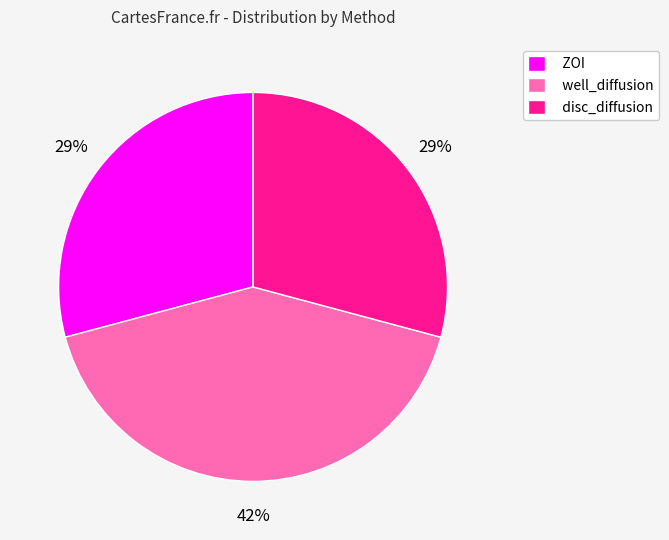

Which category has the biggest portion of the pie?

well_diffusion